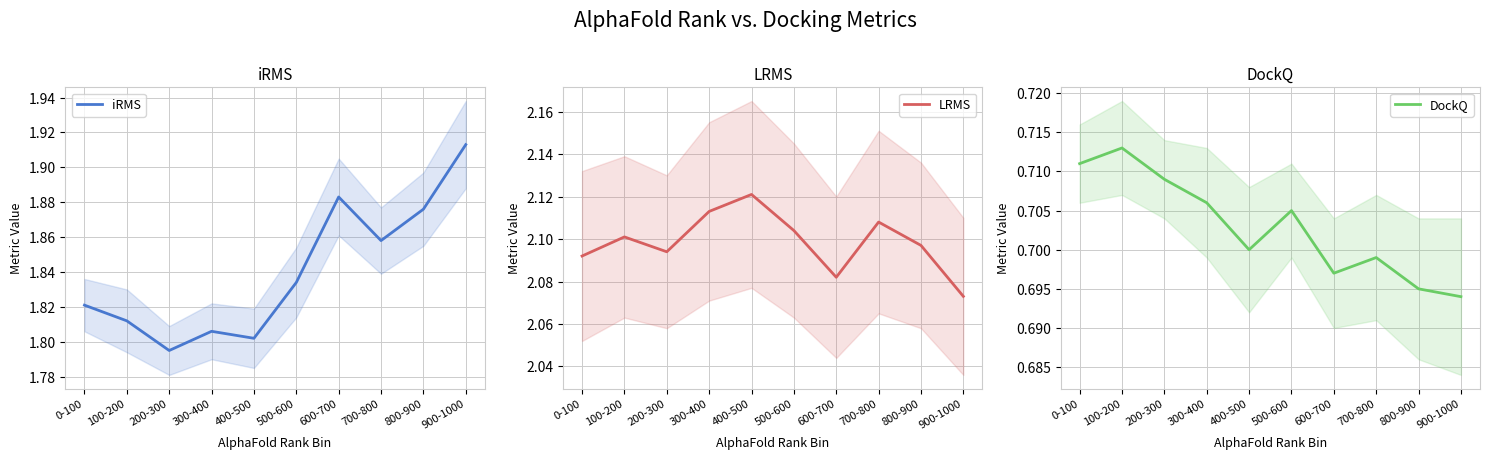

What is the smallest value displayed?

0.7